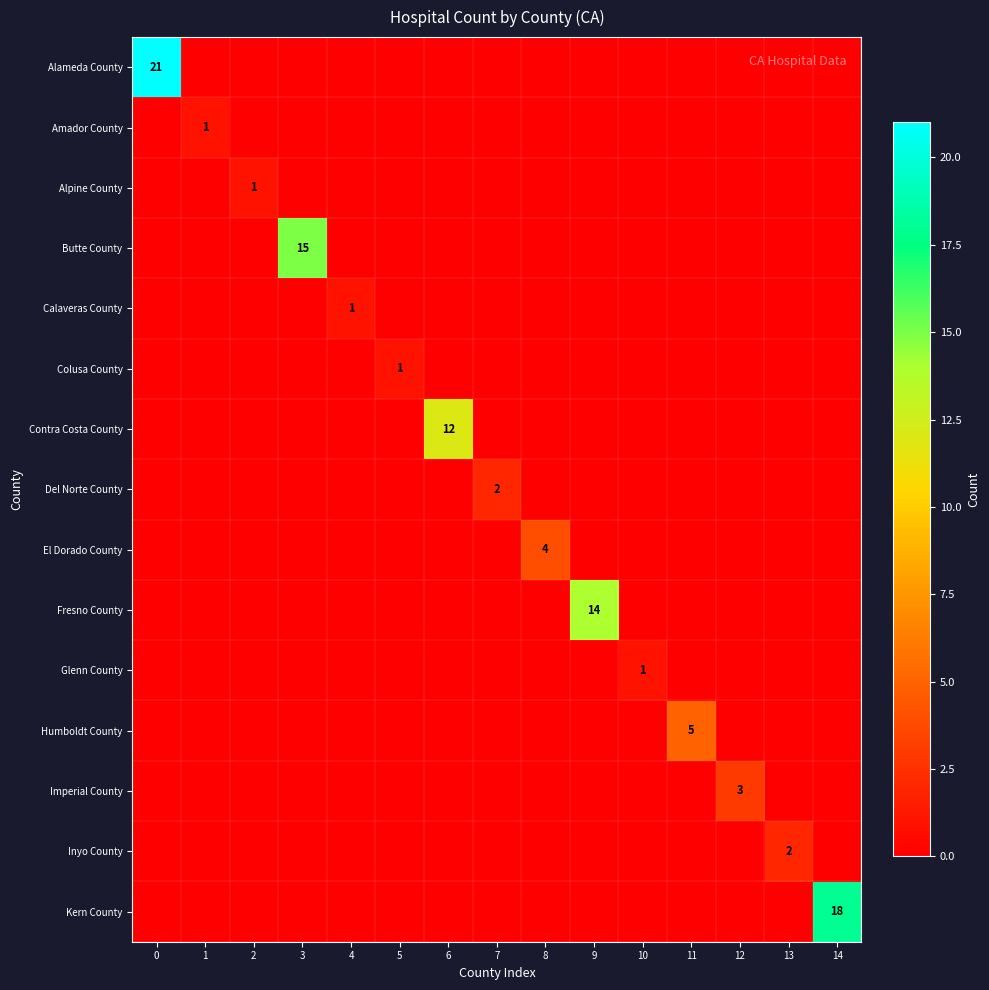

What is the spread (max minus min) of values at 8?

4